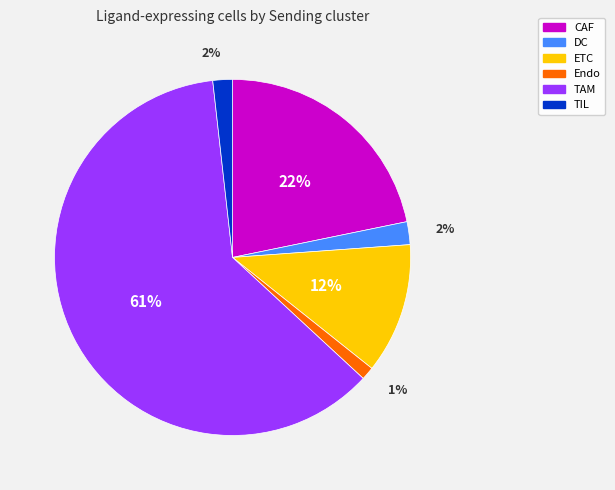

What is the ratio of the value at ETC to the value at CAF?

0.5